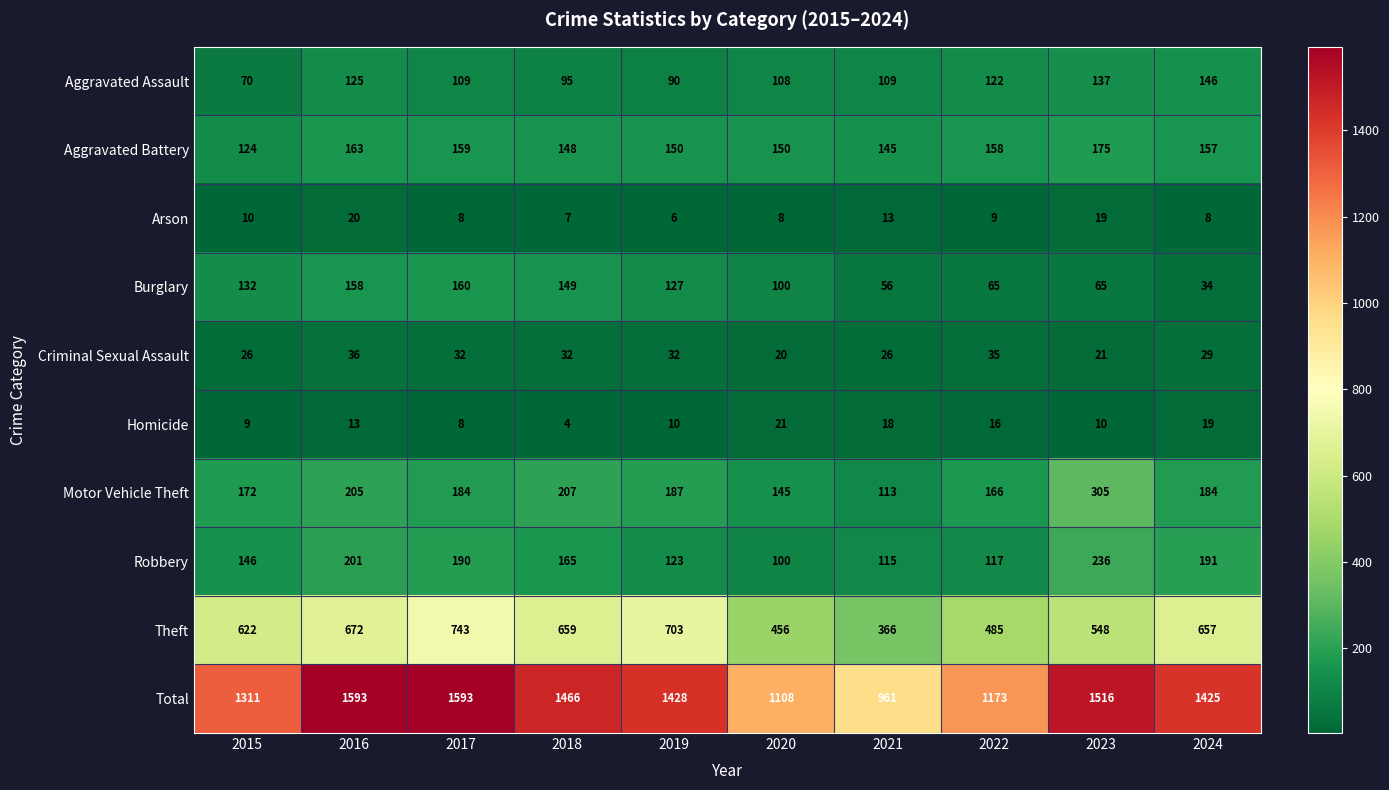

What is the total value across all series at 2016?

3186